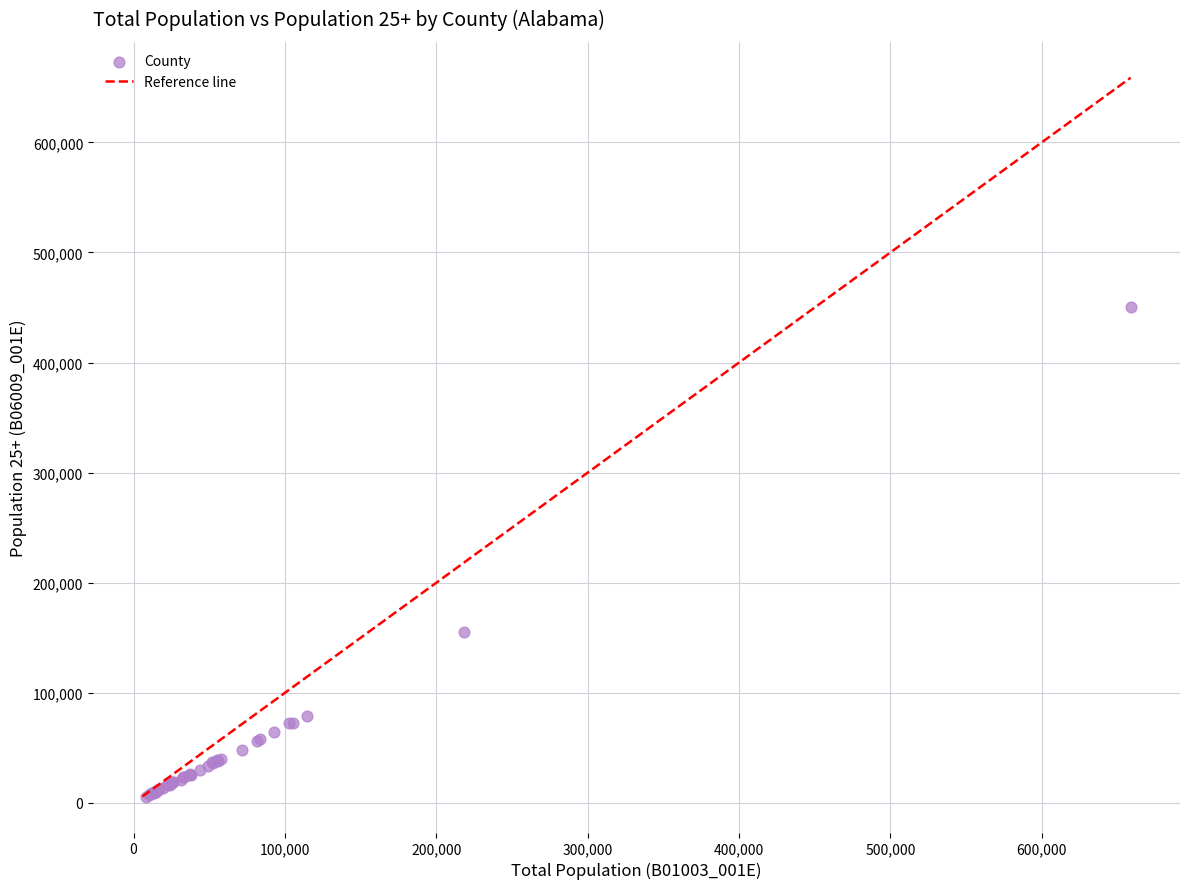

What Y value in the scatter plot is closest to 227923?

155563